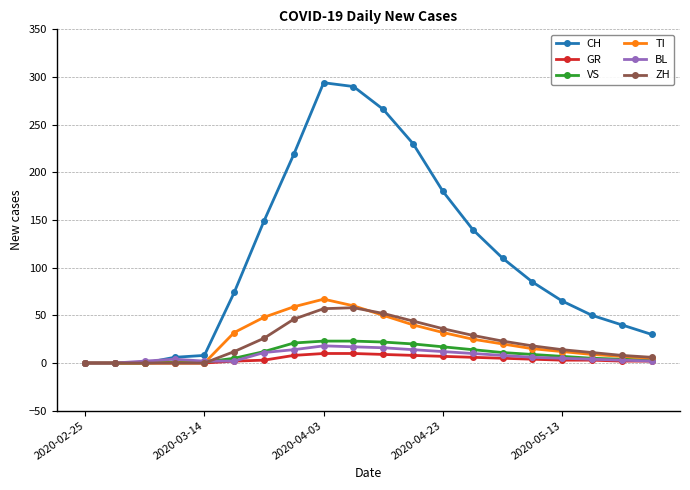

Which series has the largest total across all categories?

CH